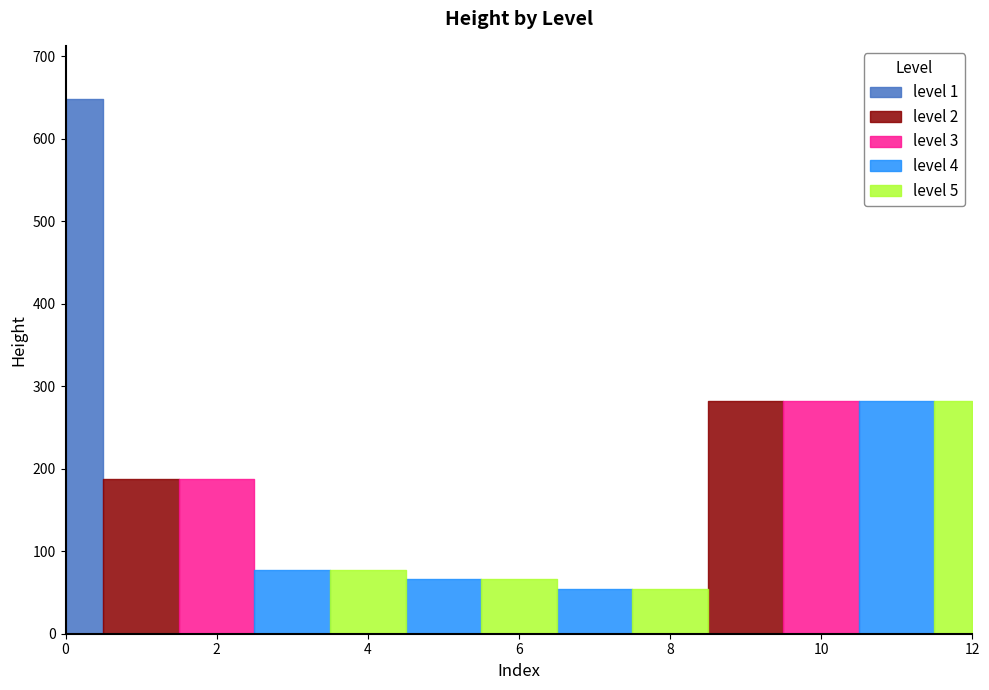

Rank the categories by value from lowest to highest.

4, 5, 4, 5, 4, 5, 2, 3, 2, 3, 4, 5, 1